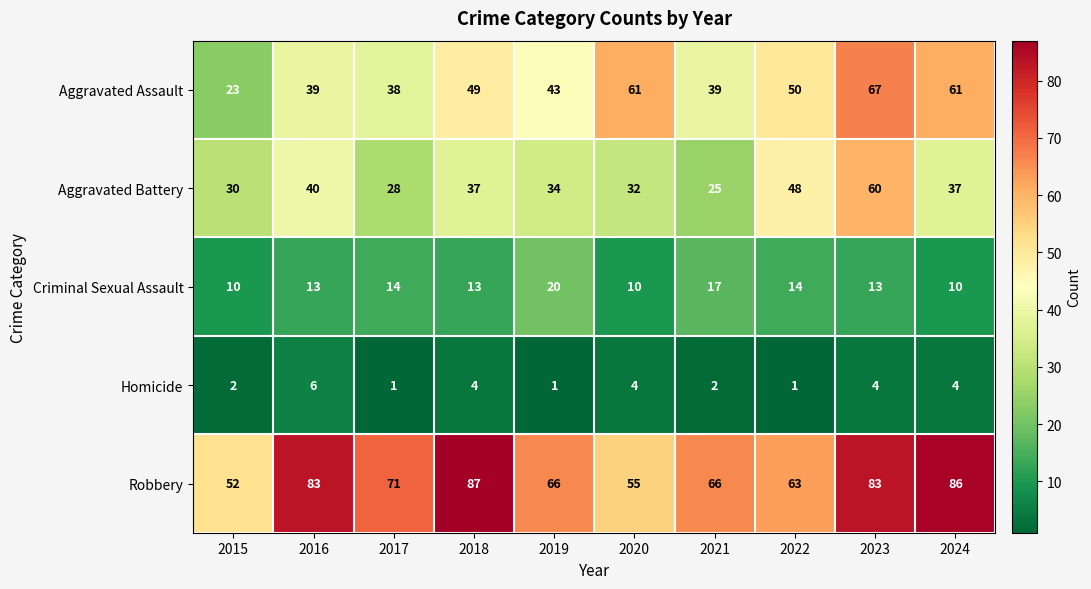

Which series has the largest total across all categories?

Robbery